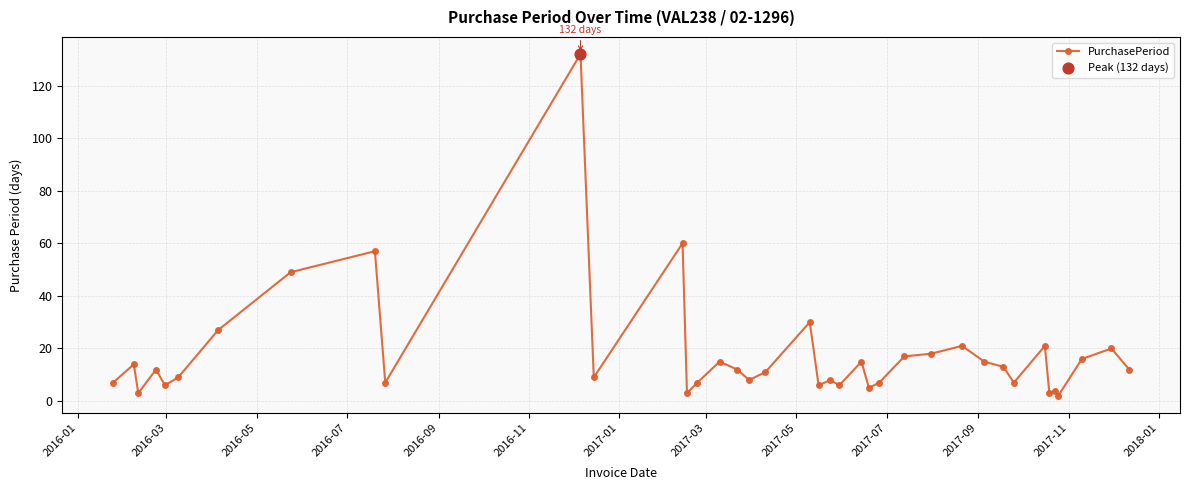

What is the greatest value displayed?

132